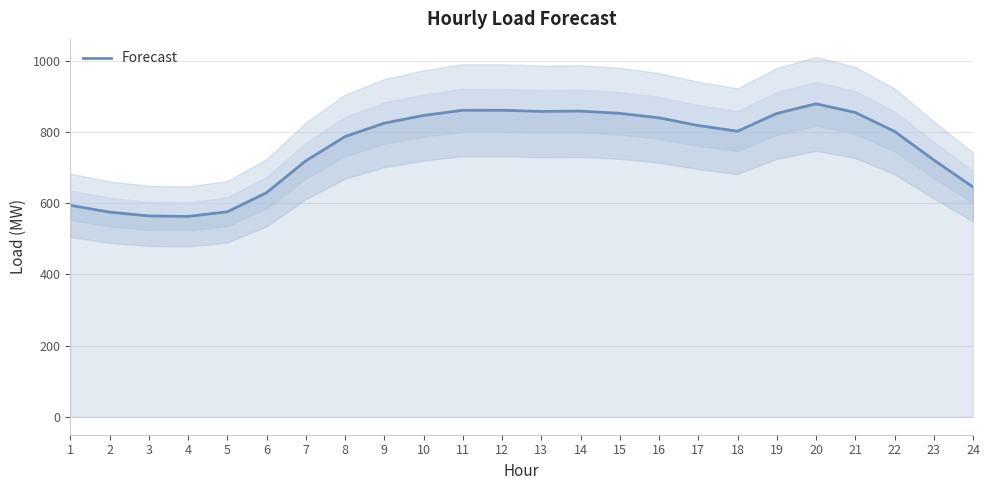

What is the difference between the values at 20 and 23?

157.8